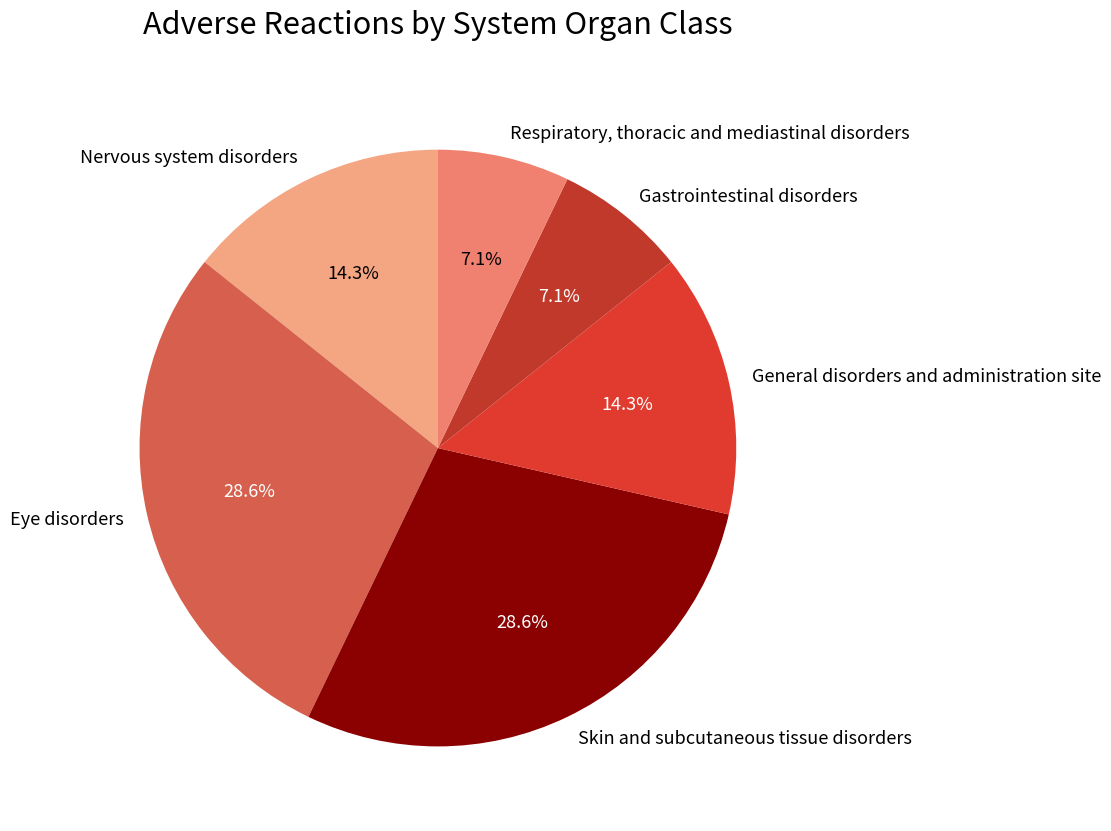

True or false: Gastrointestinal disorders accounts for 2% of the total.

False